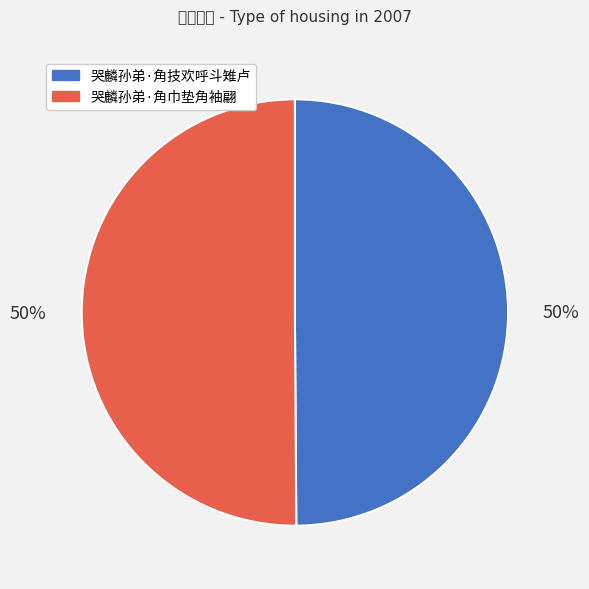

Which category has the biggest portion of the pie?

哭麟孙弟·角巾垫角袖翩